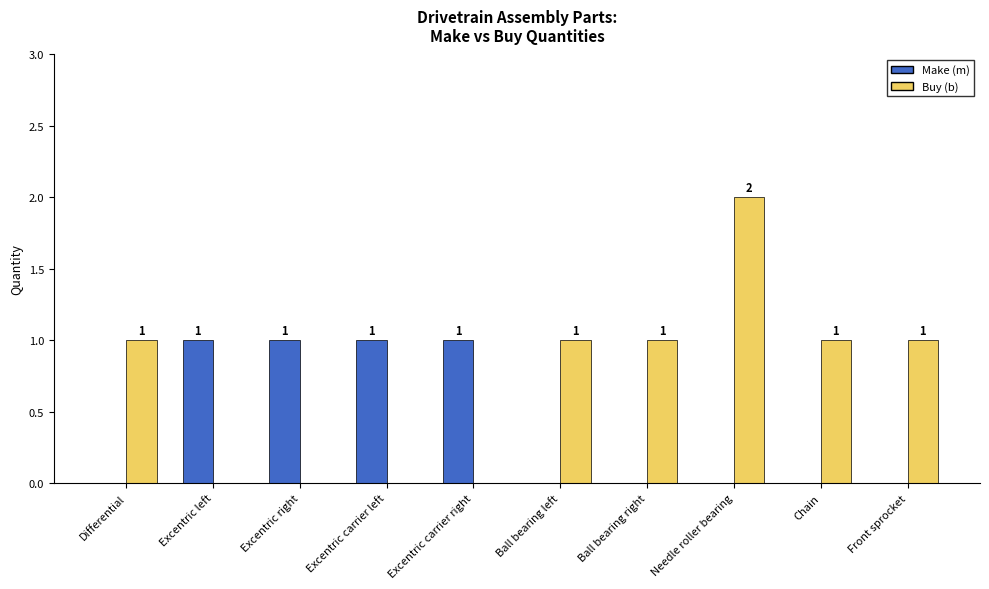

At which category is the sum across all series the highest?

Needle roller bearing